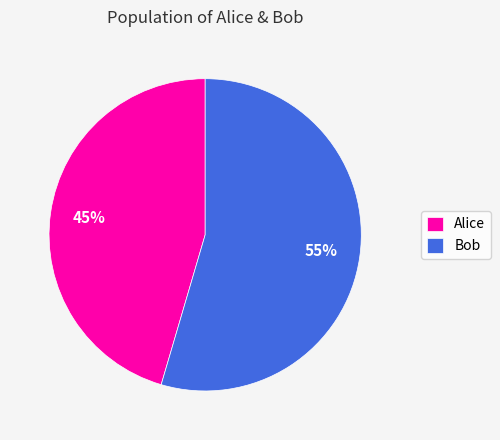

Between Alice and Bob, which is larger?

Bob